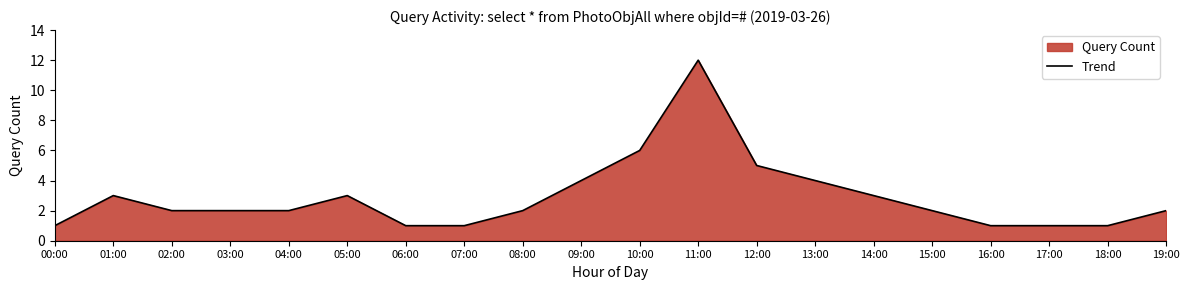

True or false: the data has more than 2 interior local peaks.

True